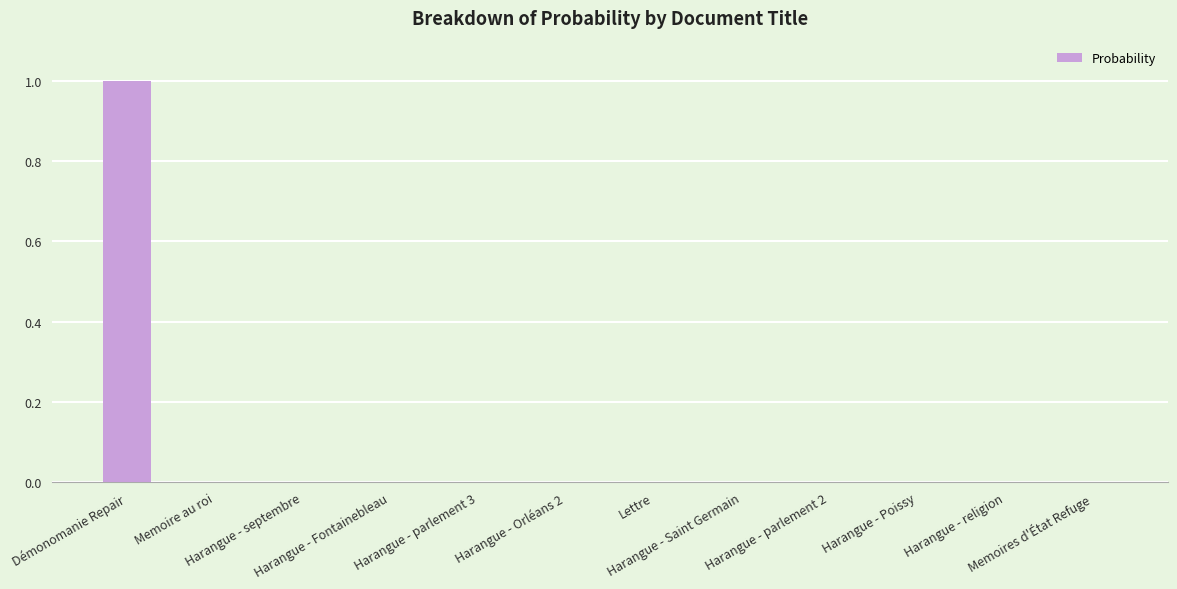

What is the sum of all values?

1.0